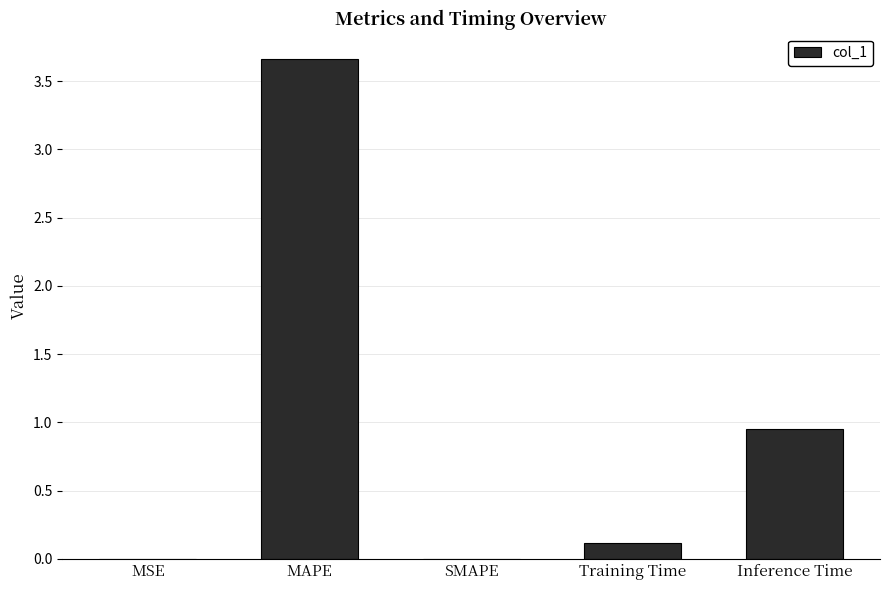

Which has a higher value, Training Time or MSE?

Training Time